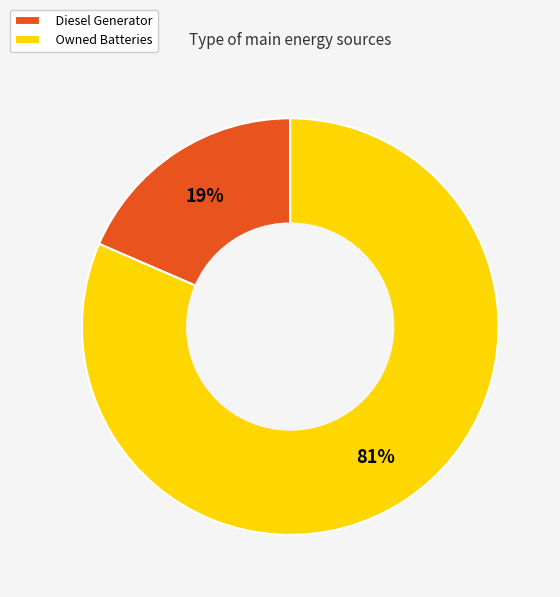

Does any single category account for the majority?

Yes